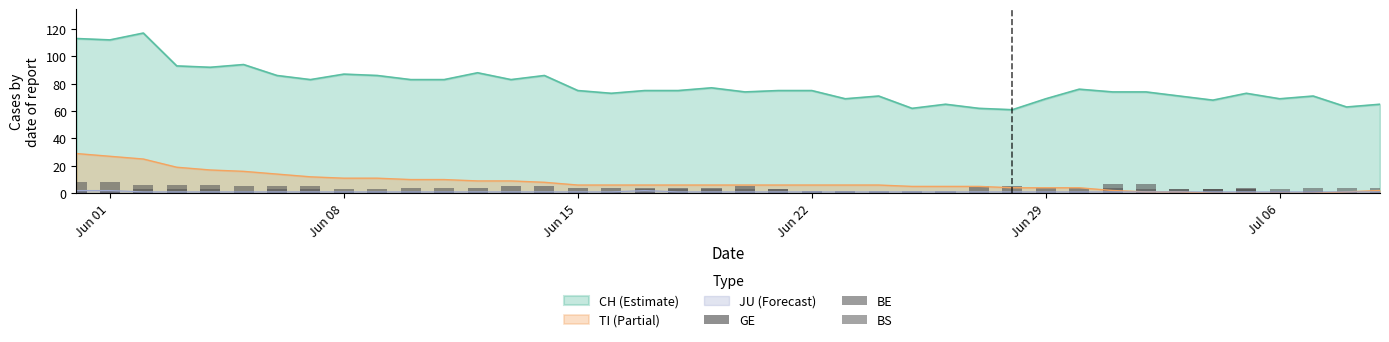

The TI (Partial) series shows -12 at Jul 06. True or false?

False